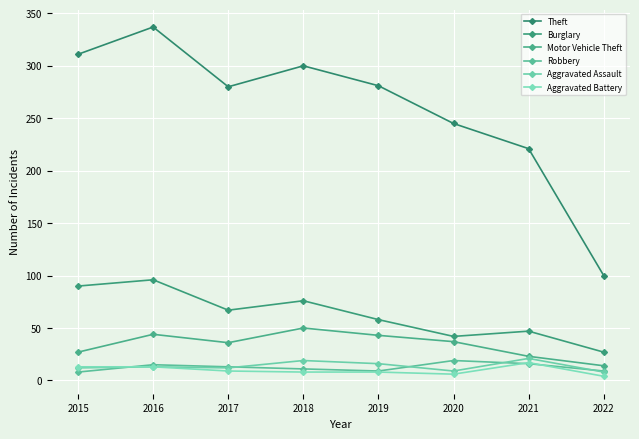

List the labels in order of Robbery value, largest first.

2020, 2021, 2016, 2017, 2018, 2019, 2022, 2015